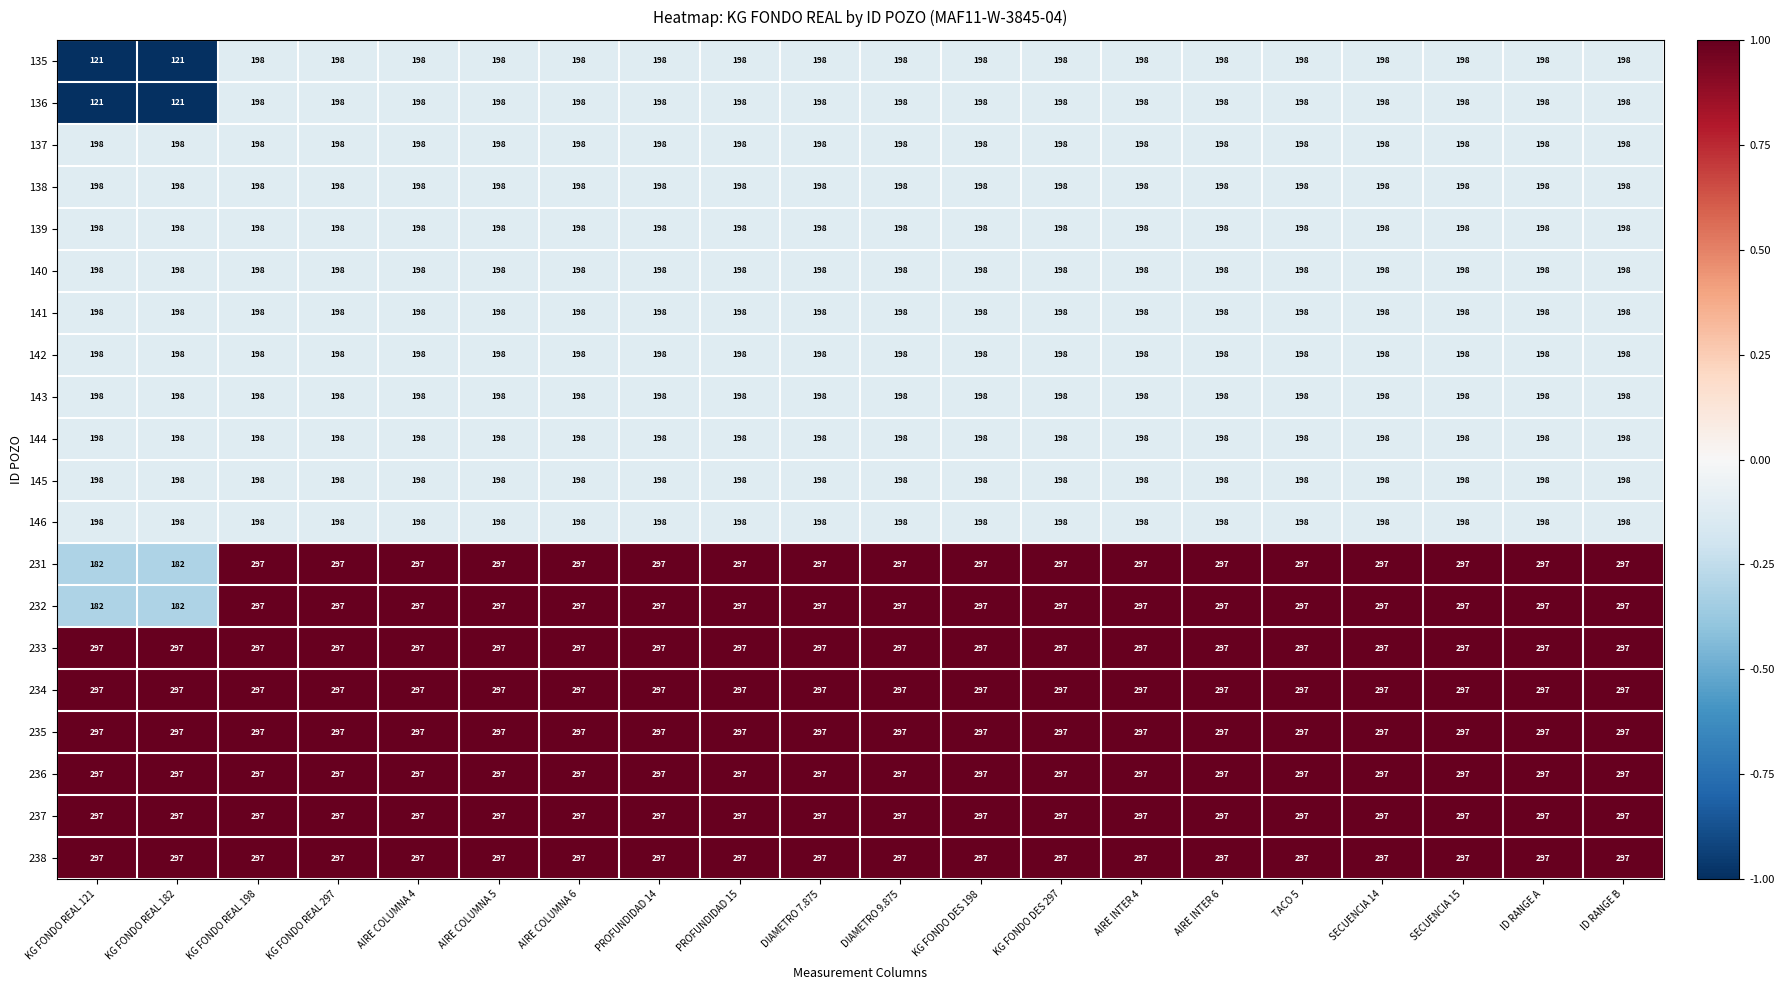

What is the highest value of the 144 series?

198